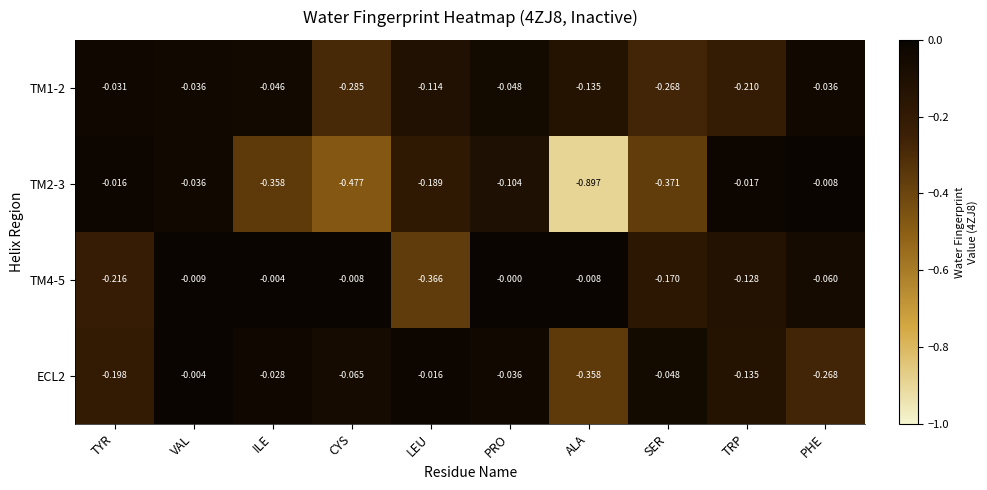

Rank the series by their maximum value, from highest to lowest.

TM4-5, ECL2, TM2-3, TM1-2